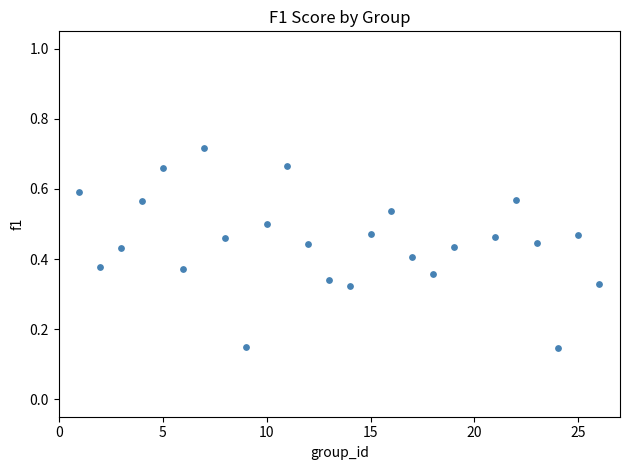

What is the range of X values (max minus min)?

25.0